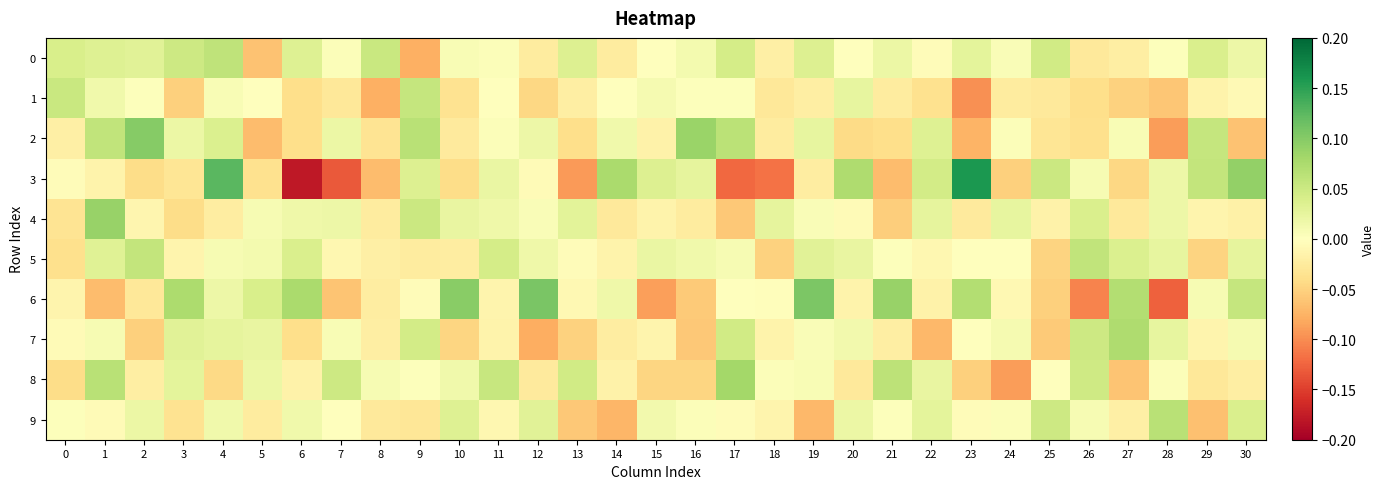

Reading left to right, transcribe all the data shown in this chart.

0: 0=0.0	1=0.0	2=0.0	3=0.0	4=0.1	5=-0.1	6=0.0	7=0.0	8=0.1	9=-0.1	10=0.0	11=0.0	12=-0.0	13=0.0	14=-0.0	15=0.0	16=0.0	17=0.0	18=-0.0	19=0.0	20=0.0	21=0.0	22=-0.0	23=0.0	24=0.0	25=0.0	26=-0.0	27=-0.0	28=0.0	29=0.0	30=0.0
1: 0=0.1	1=0.0	2=0.0	3=-0.1	4=0.0	5=-0.0	6=-0.0	7=-0.0	8=-0.1	9=0.1	10=-0.0	11=-0.0	12=-0.0	13=-0.0	14=-0.0	15=0.0	16=0.0	17=0.0	18=-0.0	19=-0.0	20=0.0	21=-0.0	22=-0.0	23=-0.1	24=-0.0	25=-0.0	26=-0.0	27=-0.1	28=-0.1	29=-0.0	30=-0.0
2: 0=-0.0	1=0.1	2=0.1	3=0.0	4=0.0	5=-0.1	6=-0.0	7=0.0	8=-0.0	9=0.1	10=-0.0	11=0.0	12=0.0	13=-0.0	14=0.0	15=-0.0	16=0.1	17=0.1	18=-0.0	19=0.0	20=-0.0	21=-0.0	22=0.0	23=-0.1	24=0.0	25=-0.0	26=-0.0	27=0.0	28=-0.1	29=0.1	30=-0.1
3: 0=-0.0	1=-0.0	2=-0.0	3=-0.0	4=0.1	5=-0.0	6=-0.2	7=-0.1	8=-0.1	9=0.0	10=-0.0	11=0.0	12=-0.0	13=-0.1	14=0.1	15=0.0	16=0.0	17=-0.1	18=-0.1	19=-0.0	20=0.1	21=-0.1	22=0.0	23=0.2	24=-0.1	25=0.1	26=0.0	27=-0.0	28=0.0	29=0.1	30=0.1
4: 0=-0.0	1=0.1	2=-0.0	3=-0.0	4=-0.0	5=0.0	6=0.0	7=0.0	8=-0.0	9=0.1	10=0.0	11=0.0	12=0.0	13=0.0	14=-0.0	15=-0.0	16=-0.0	17=-0.1	18=0.0	19=0.0	20=-0.0	21=-0.1	22=0.0	23=-0.0	24=0.0	25=-0.0	26=0.0	27=-0.0	28=0.0	29=-0.0	30=-0.0
5: 0=-0.0	1=0.0	2=0.1	3=-0.0	4=0.0	5=0.0	6=0.0	7=-0.0	8=-0.0	9=-0.0	10=-0.0	11=0.0	12=0.0	13=-0.0	14=-0.0	15=0.0	16=0.0	17=0.0	18=-0.1	19=0.0	20=0.0	21=0.0	22=-0.0	23=0.0	24=0.0	25=-0.0	26=0.1	27=0.0	28=0.0	29=-0.0	30=0.0
6: 0=-0.0	1=-0.1	2=-0.0	3=0.1	4=0.0	5=0.0	6=0.1	7=-0.1	8=-0.0	9=-0.0	10=0.1	11=-0.0	12=0.1	13=-0.0	14=0.0	15=-0.1	16=-0.1	17=-0.0	18=-0.0	19=0.1	20=-0.0	21=0.1	22=-0.0	23=0.1	24=-0.0	25=-0.1	26=-0.1	27=0.1	28=-0.1	29=0.0	30=0.1
7: 0=-0.0	1=0.0	2=-0.1	3=0.0	4=0.0	5=0.0	6=-0.0	7=0.0	8=-0.0	9=0.0	10=-0.0	11=-0.0	12=-0.1	13=-0.1	14=-0.0	15=-0.0	16=-0.1	17=0.0	18=-0.0	19=0.0	20=0.0	21=-0.0	22=-0.1	23=0.0	24=0.0	25=-0.1	26=0.0	27=0.1	28=0.0	29=-0.0	30=0.0
8: 0=-0.0	1=0.1	2=-0.0	3=0.0	4=-0.0	5=0.0	6=-0.0	7=0.0	8=0.0	9=0.0	10=0.0	11=0.1	12=-0.0	13=0.0	14=-0.0	15=-0.0	16=-0.0	17=0.1	18=0.0	19=0.0	20=-0.0	21=0.1	22=0.0	23=-0.1	24=-0.1	25=0.0	26=0.0	27=-0.1	28=0.0	29=-0.0	30=-0.0
9: 0=0.0	1=-0.0	2=0.0	3=-0.0	4=0.0	5=-0.0	6=0.0	7=0.0	8=-0.0	9=-0.0	10=0.0	11=-0.0	12=0.0	13=-0.1	14=-0.1	15=0.0	16=0.0	17=-0.0	18=-0.0	19=-0.1	20=0.0	21=0.0	22=0.0	23=-0.0	24=0.0	25=0.0	26=0.0	27=-0.0	28=0.1	29=-0.1	30=0.0